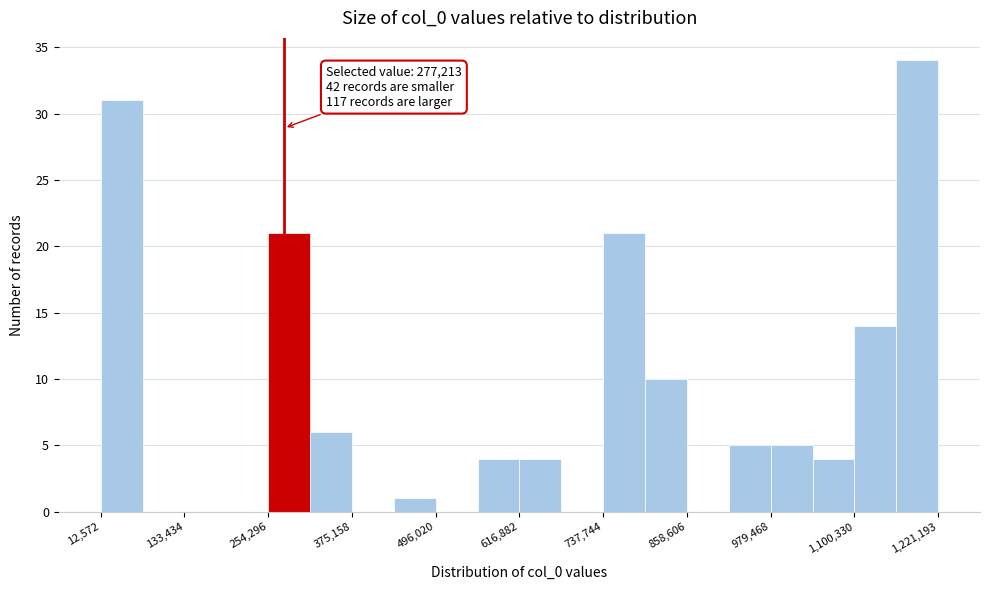

Around what value on the x-axis is the tallest bar? Give the approximate position of its centre, as read against the axis.

1200000